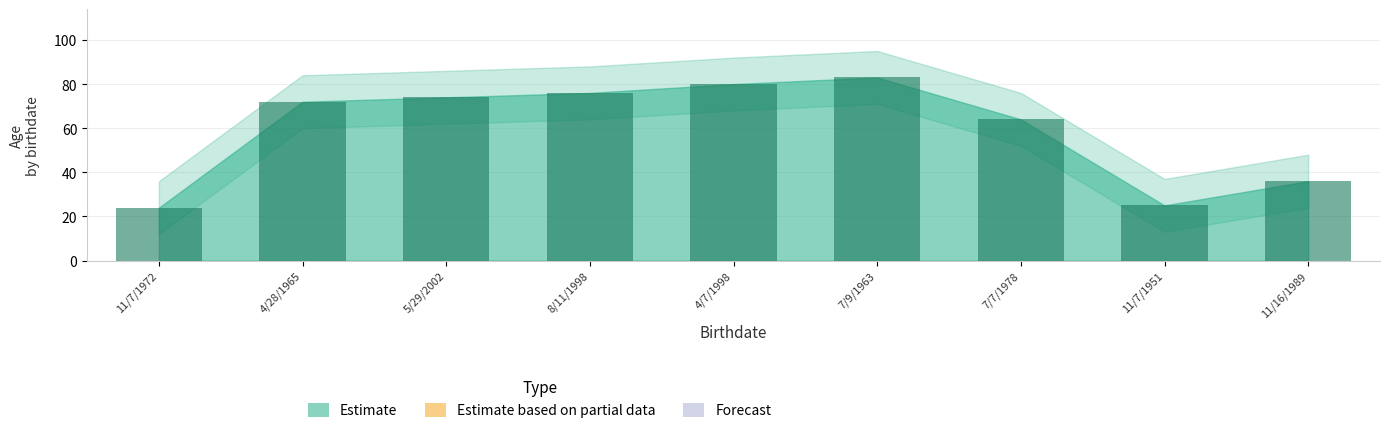

List the labels in order of value, largest first.

7/9/1963, 4/7/1998, 8/11/1998, 5/29/2002, 4/28/1965, 7/7/1978, 11/16/1989, 11/7/1951, 11/7/1972